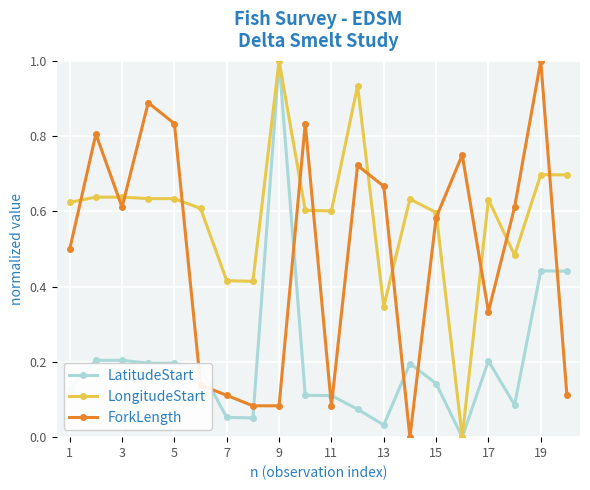

True or false: ForkLength has more than 1 points higher than both neighbors.

True